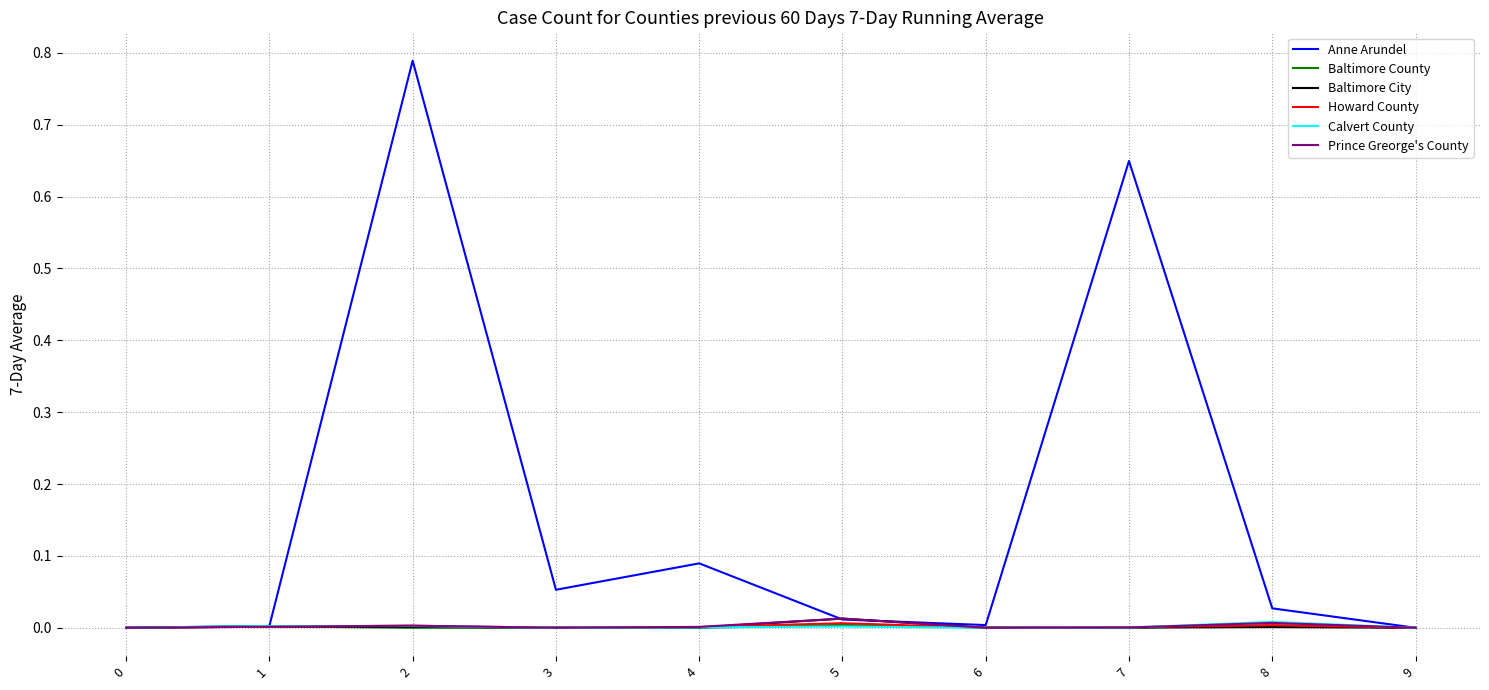

True or false: Prince Greorge's County has more than 2 points higher than both neighbors.

True